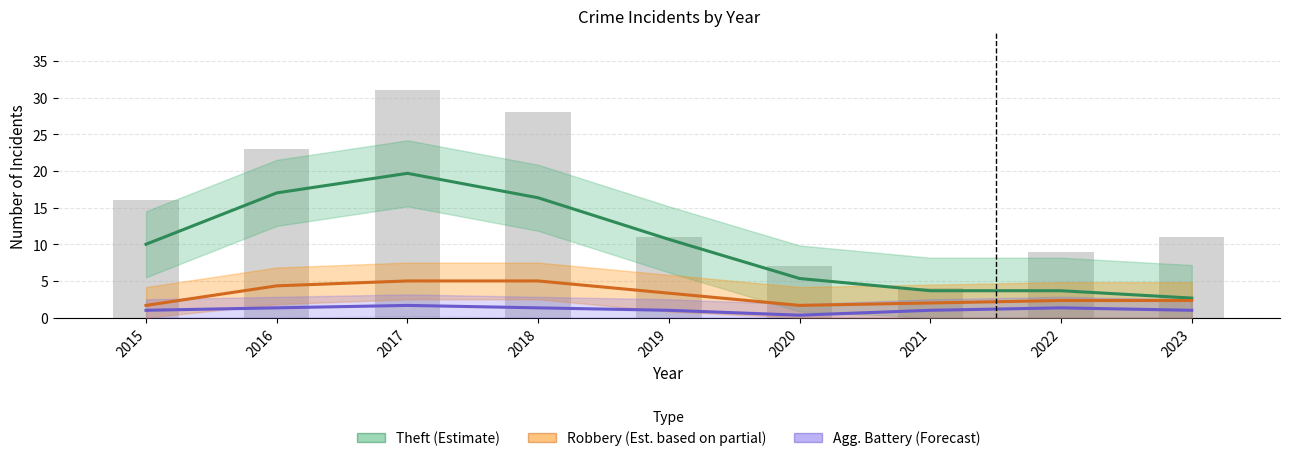

What is the minimum value for Robbery (Est. partial)?

1.7